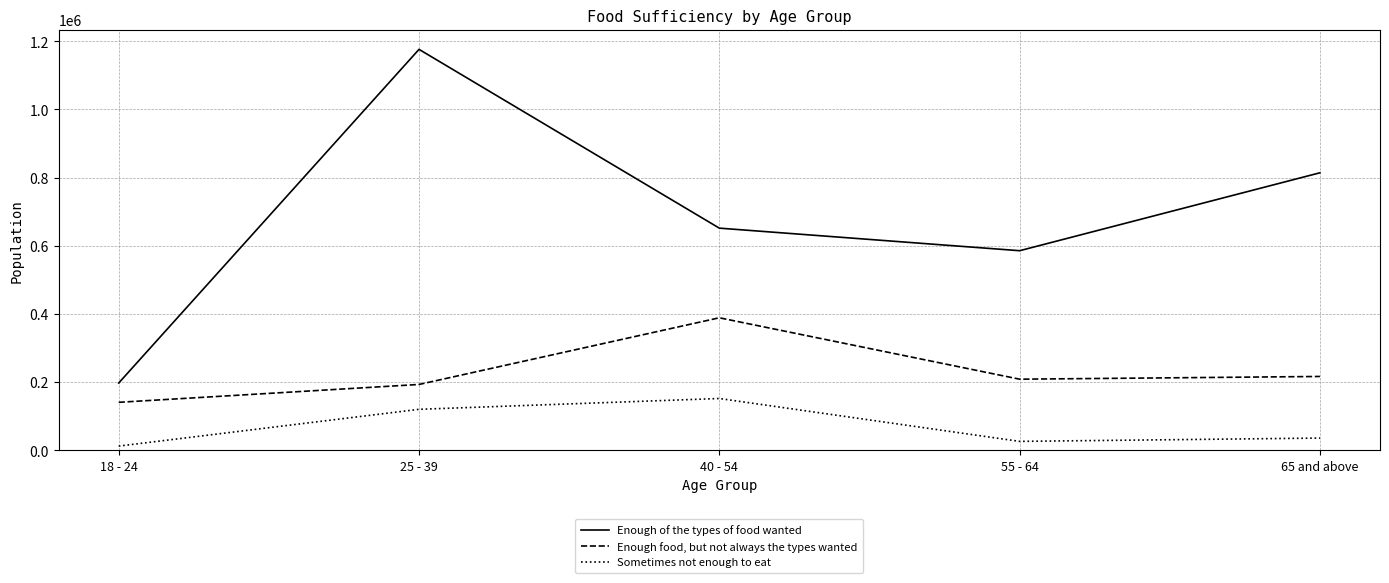

The value of Enough of the types of food wanted at 55 - 64 is 823353. True or false?

False